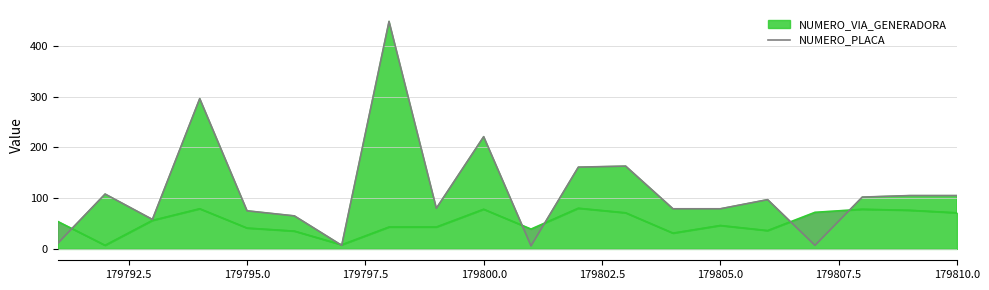

What is the maximum value for NUMERO_PLACA?

448